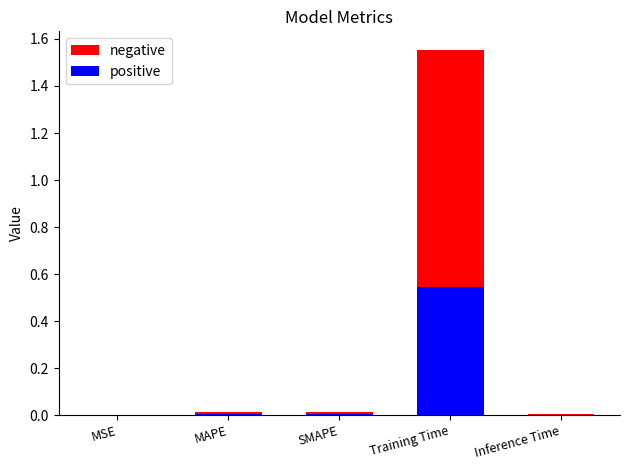

Which has a higher value, MAPE or MSE?

MAPE